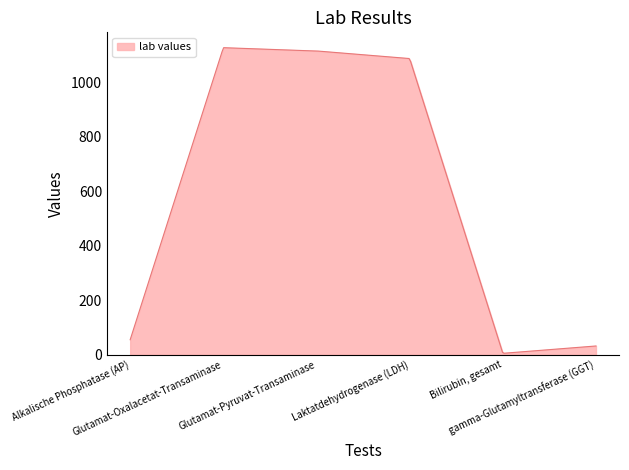

What is the greatest value displayed?

1128.0